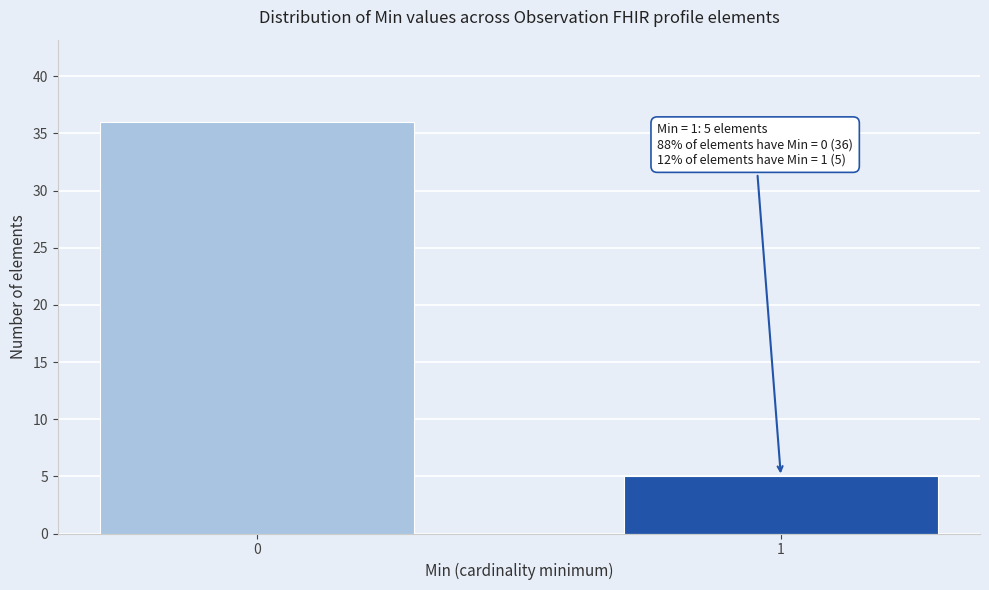

Reading right to left, what are all the values shown in this chart?

1=5	0=36